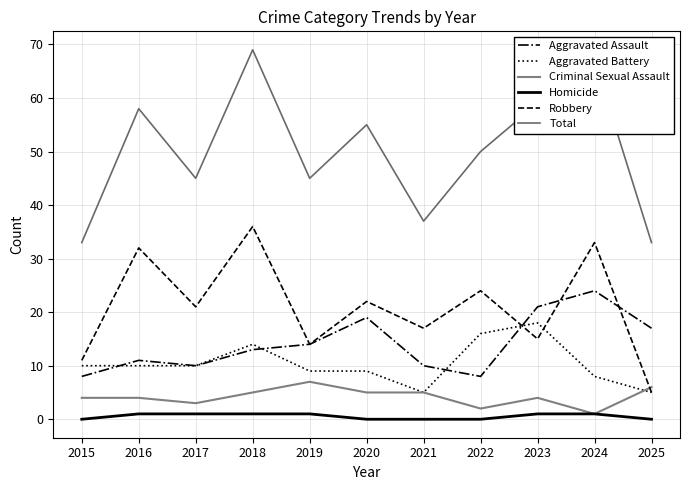

Which series has the largest range (max minus min)?

Total